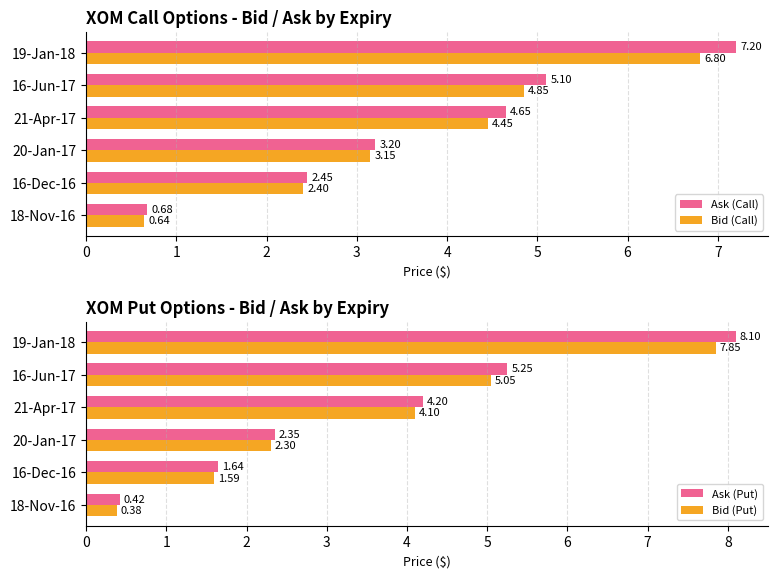

Rank the series by their average value, from lowest to highest.

Bid (Put), Ask (Put), Bid (Call), Ask (Call)